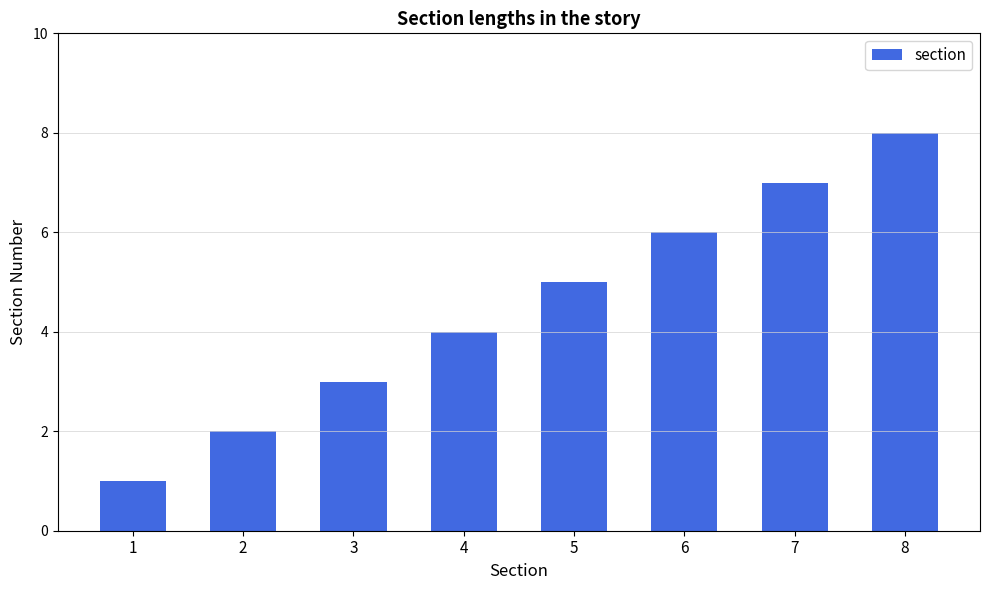

Approximately how many times larger is the value at 8 compared to 7?

1.1